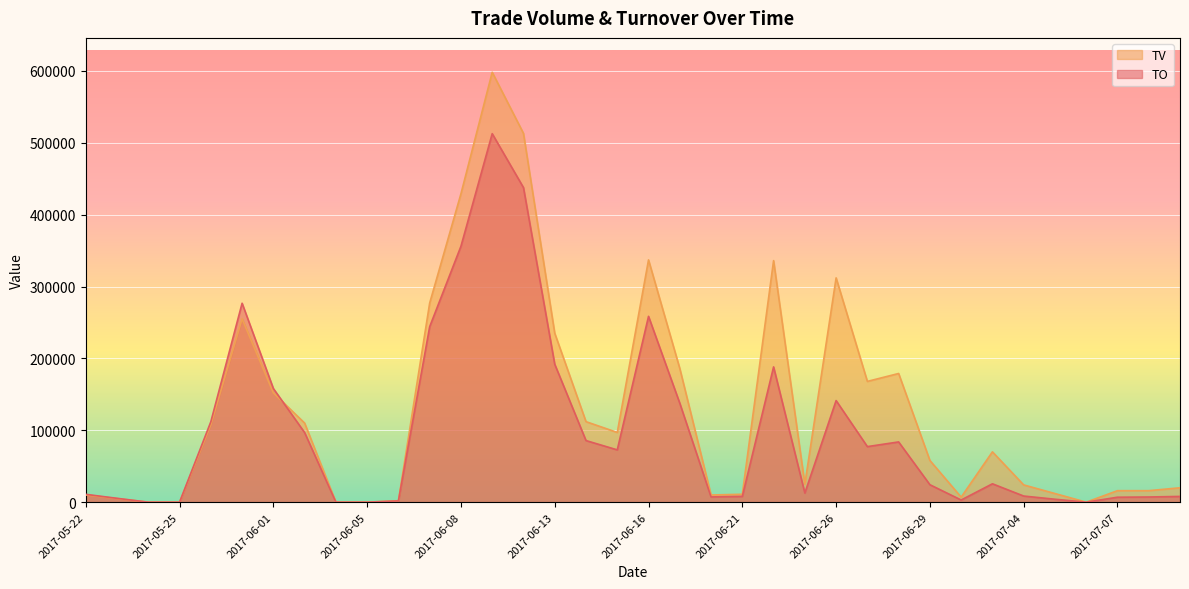

What is the label of the 30th point from the left?

2017-07-03